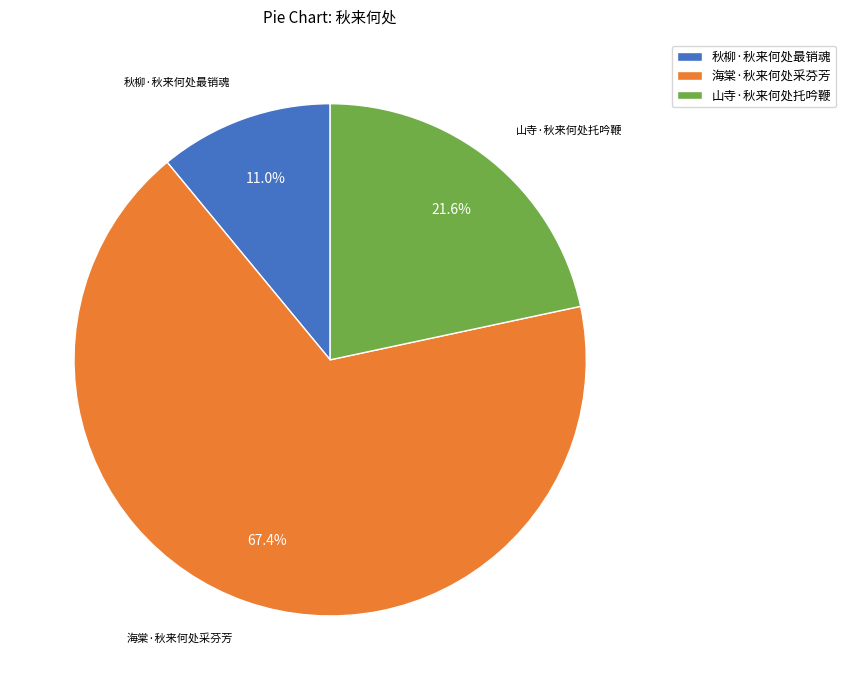

Which slice represents more than half of the pie?

海棠·秋来何处采芬芳